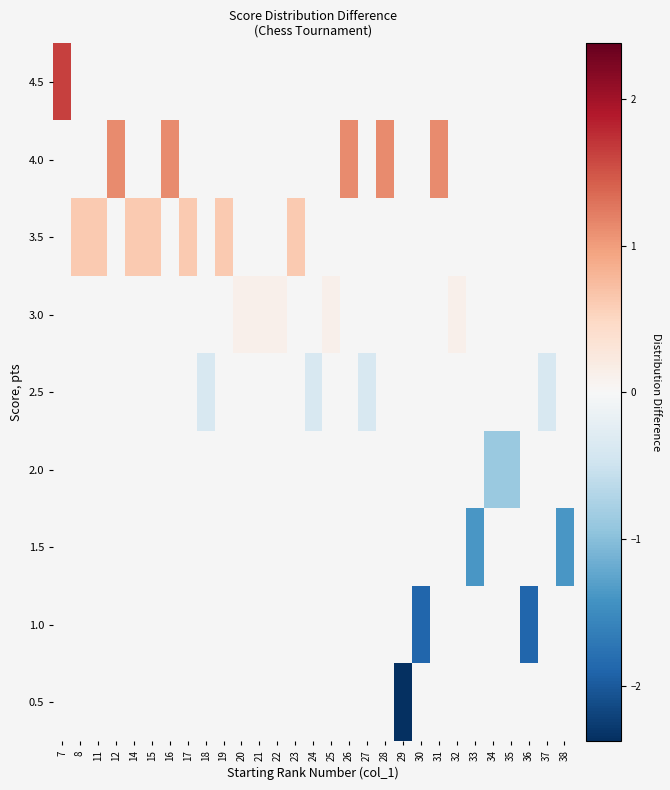

Is it true that row_2 equals 0.6 at 19?

True